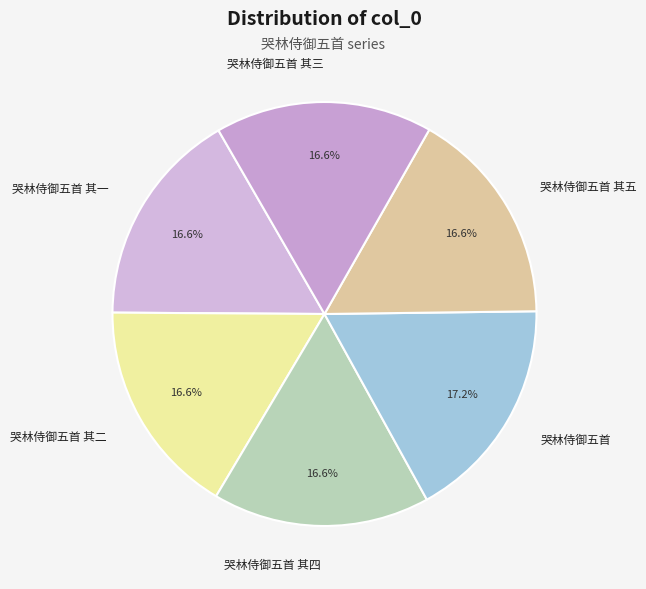

What portion of the pie excludes 哭林侍御五首 其一?

83.4%